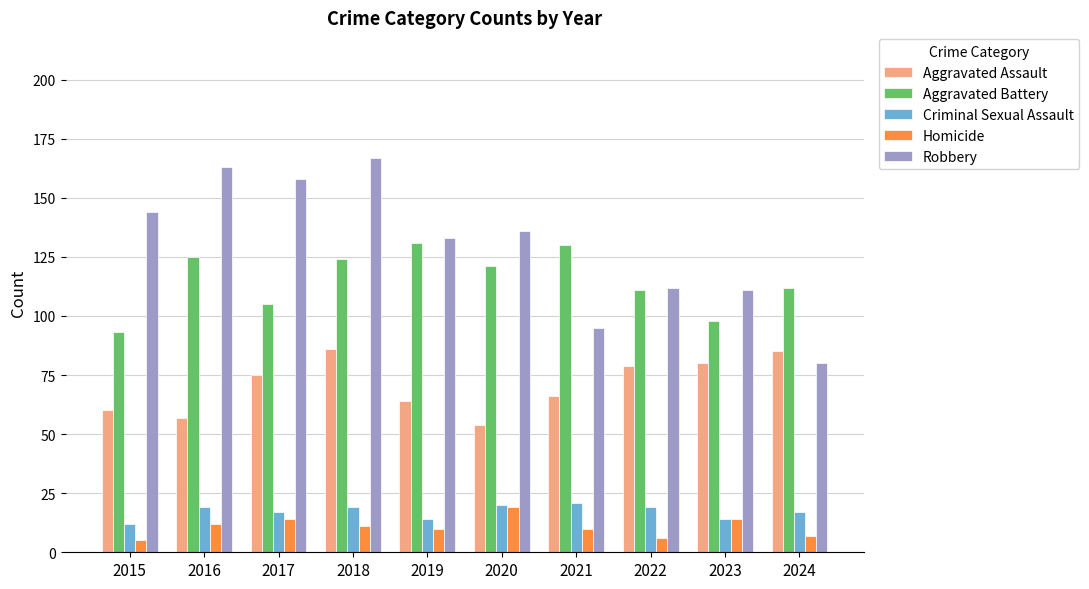

Between 2017 and 2021, which series saw the biggest shift?

Robbery